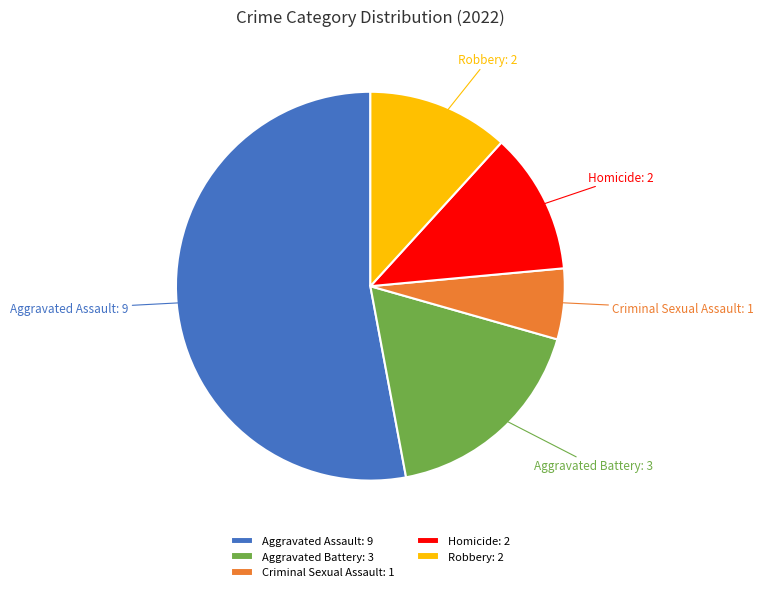

Is there a majority slice in this chart?

Yes